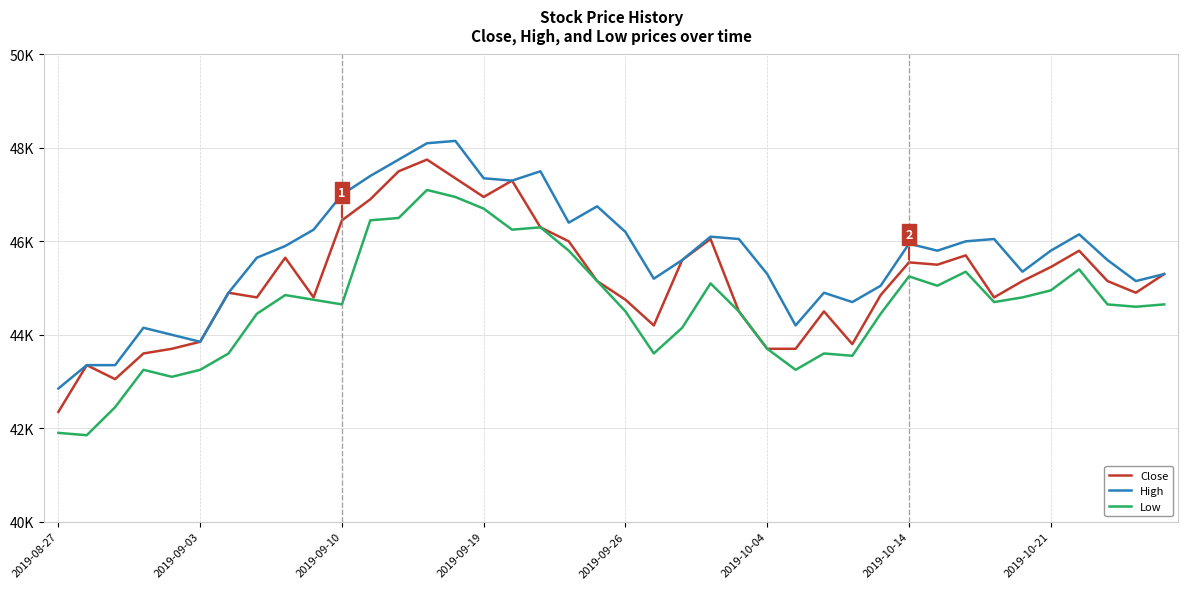

What are all the series names shown in the legend?

Close, High, Low